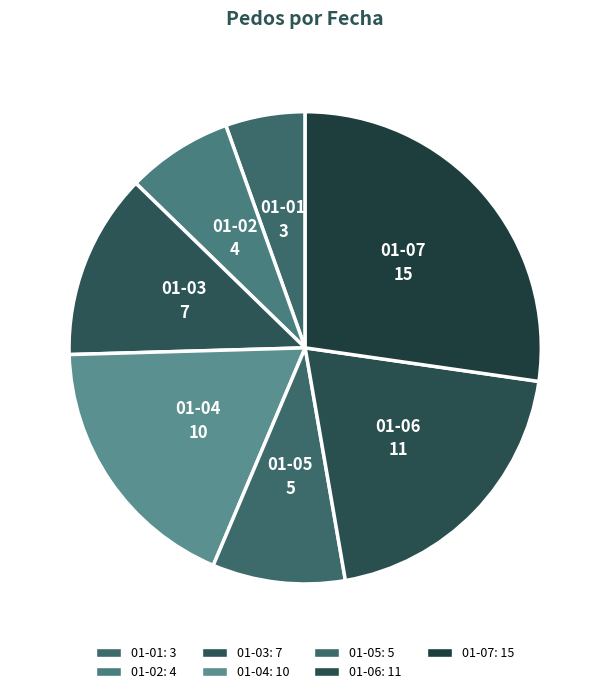

How many slices are in this pie chart?

7